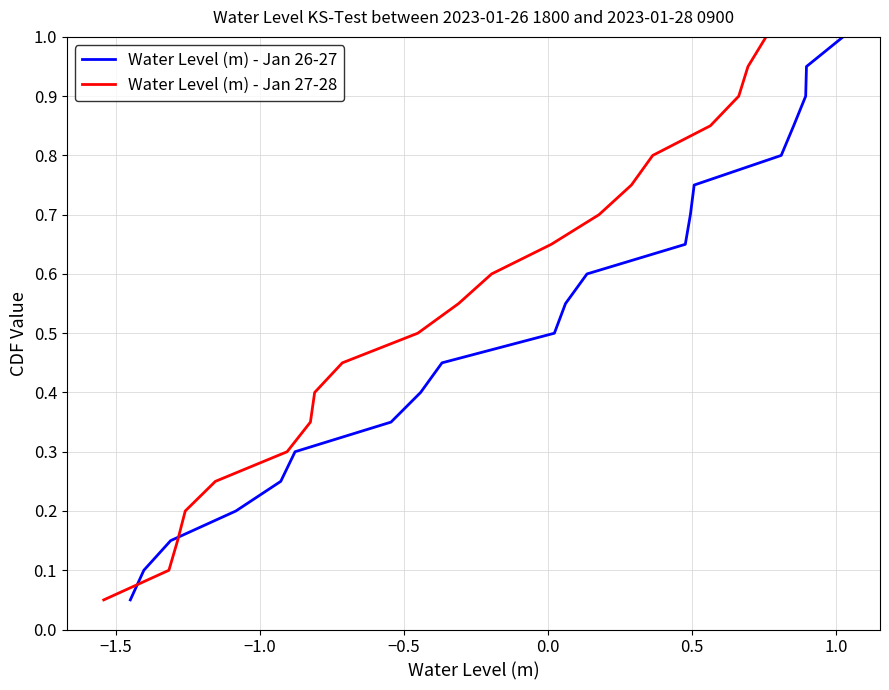

Count the number of data series in this chart.

2